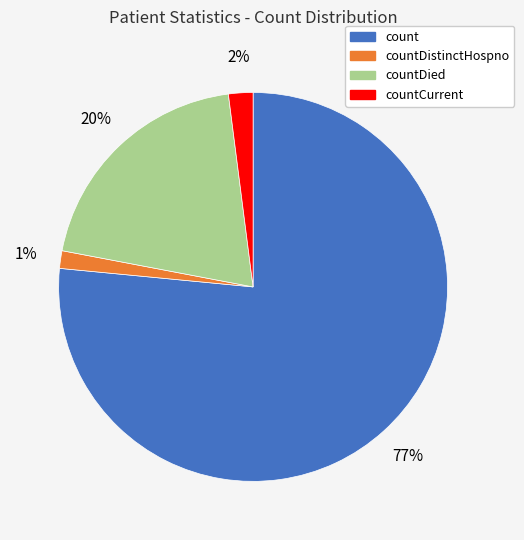

Is there a majority slice in this chart?

Yes